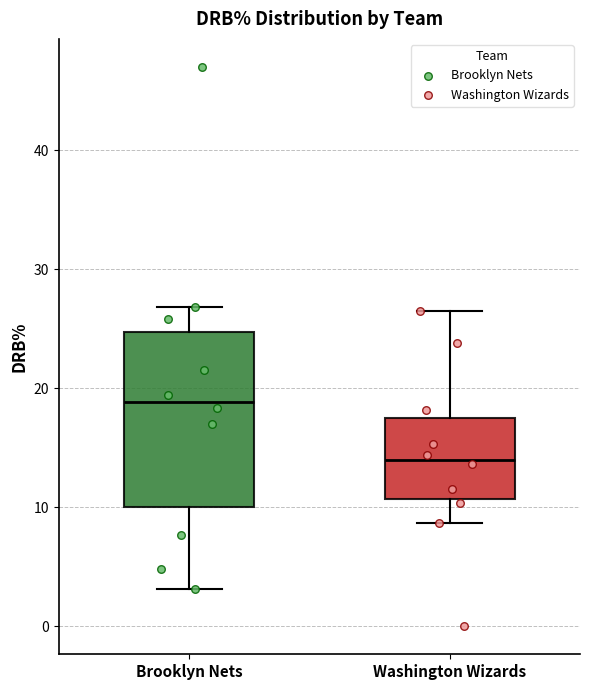

Which box has the highest median line?

Brooklyn Nets